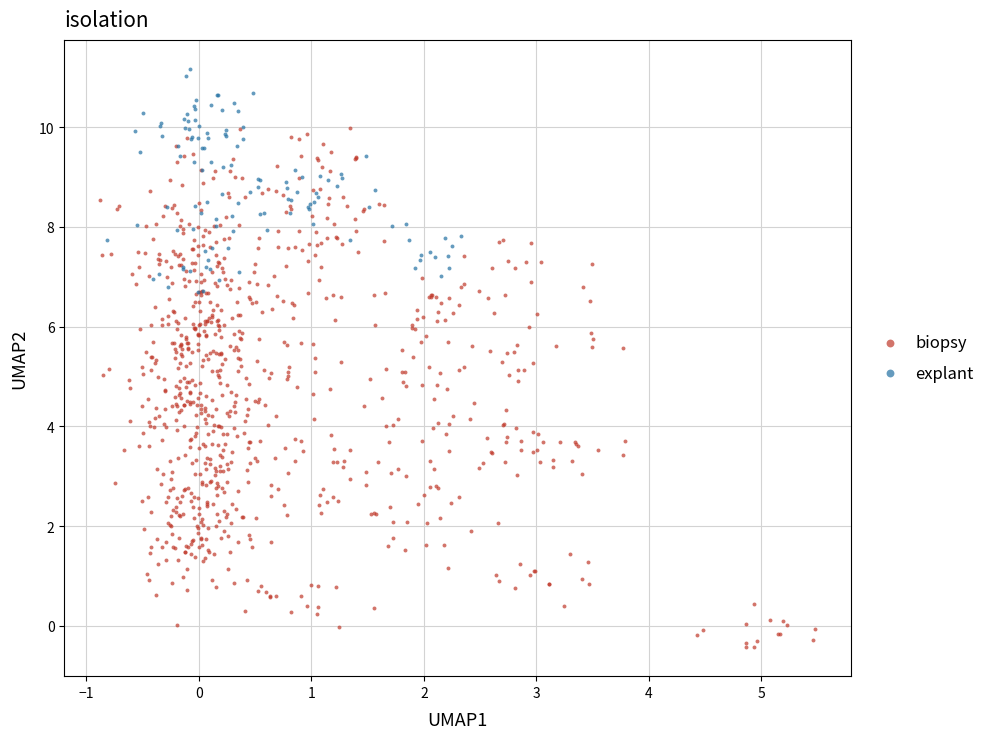

What are all the series names shown in the legend?

biopsy, explant